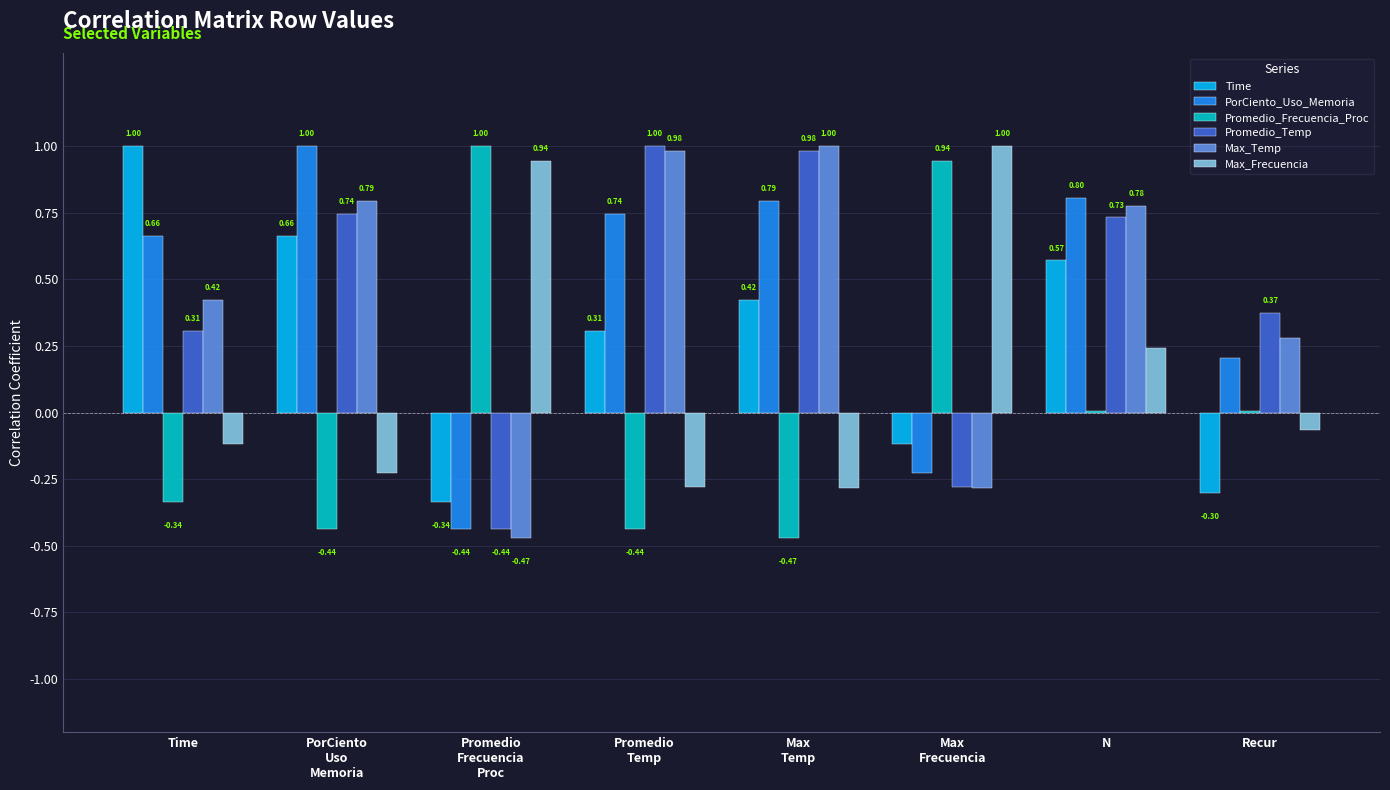

At which label is Max_Frecuencia closest to 0?

Recur